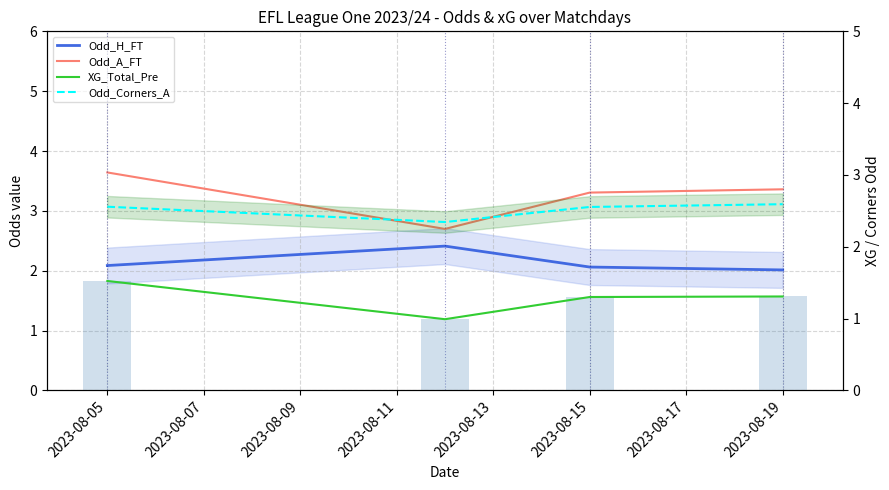

At 2023-08-05, list the series in order from smallest to largest.

XG_Total_Pre, Odd_H_FT, Odd_Corners_A, Odd_A_FT